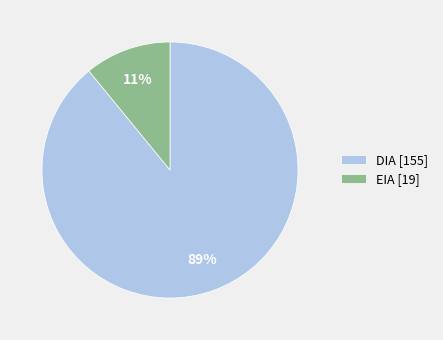

To the nearest percent, what is the difference between the largest and smallest slice percentages?

78%